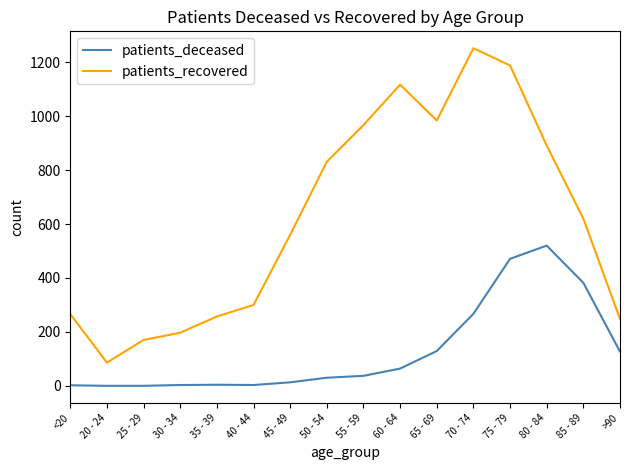

What is the difference between the maximum and minimum values in the patients_deceased series?

520